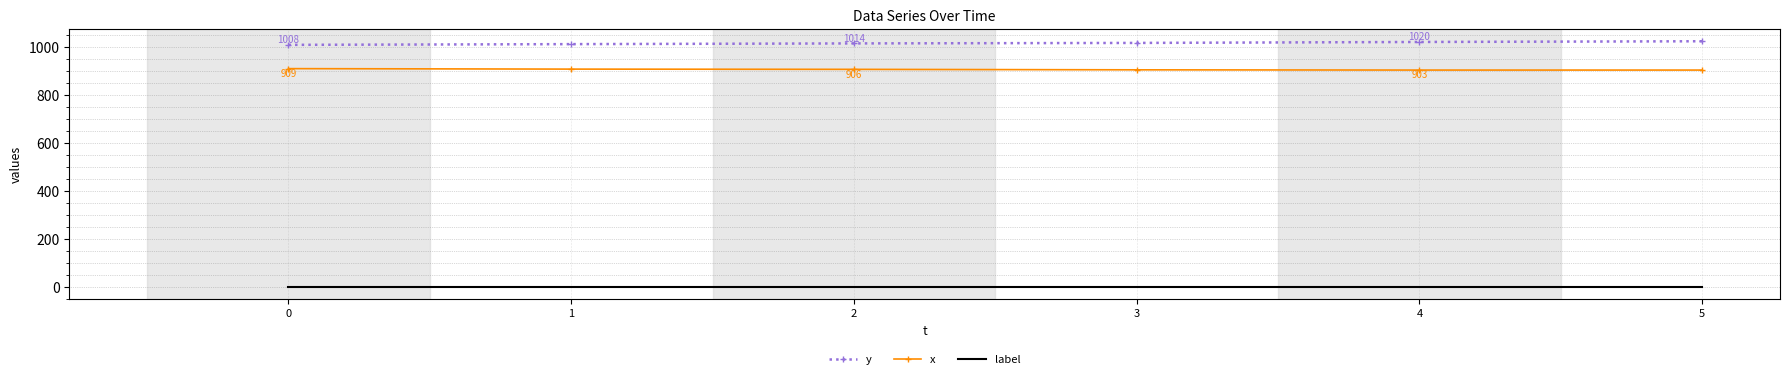

Is the value of x at 1 greater than the value of y at 5?

No